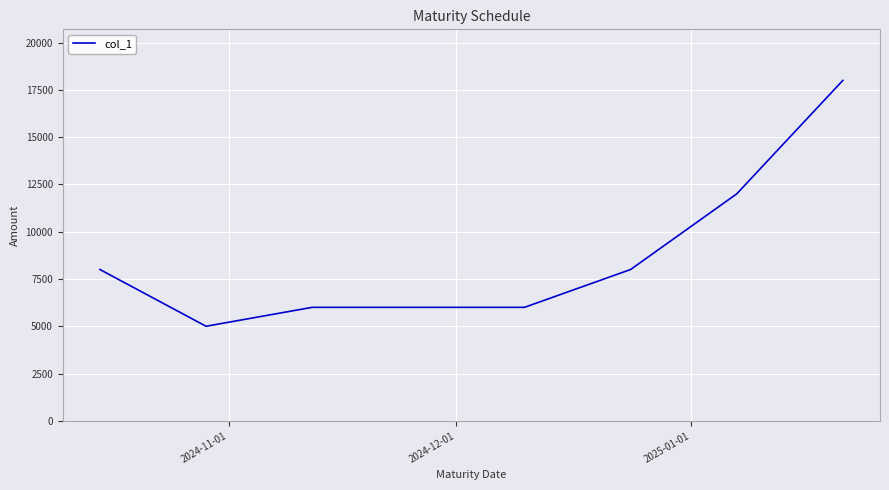

Does the chart have visible grid lines?

Yes